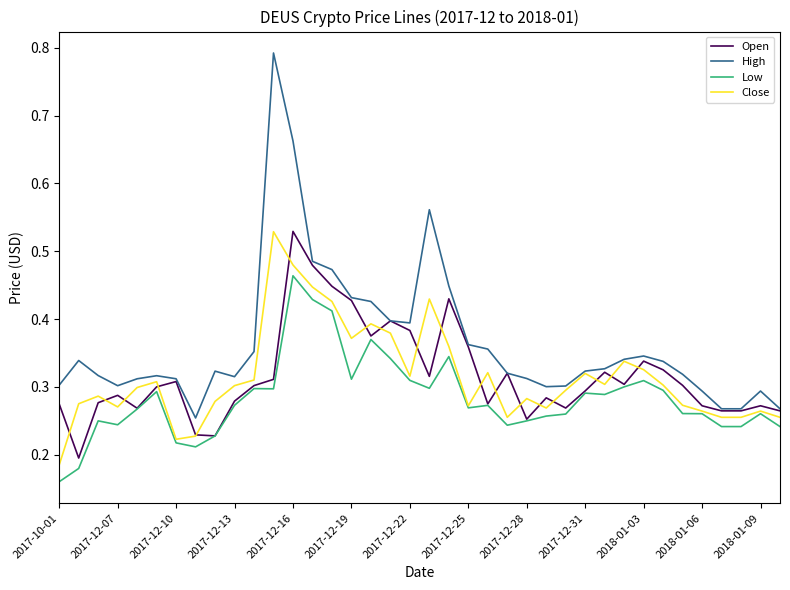

What are all the series names shown in the legend?

Open, High, Low, Close